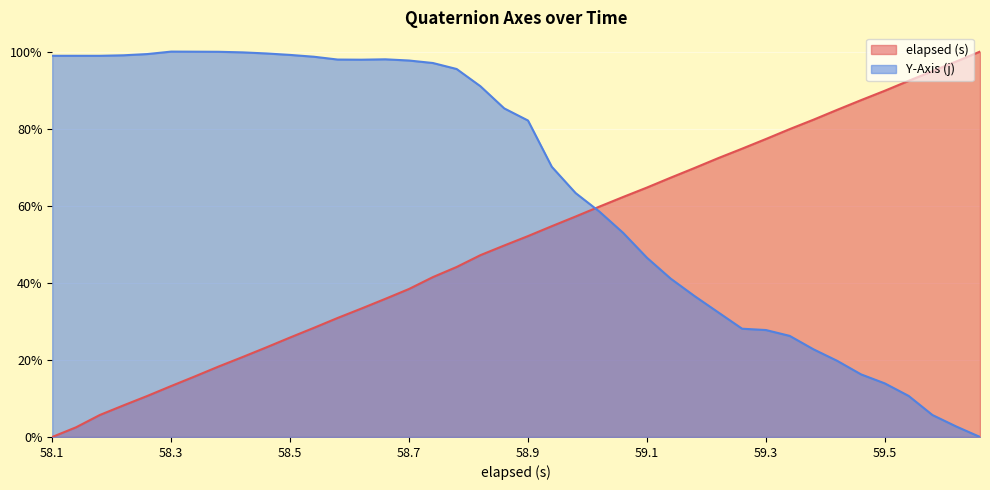

How many intersections are there between elapsed (s) and Y-Axis (j)?

1